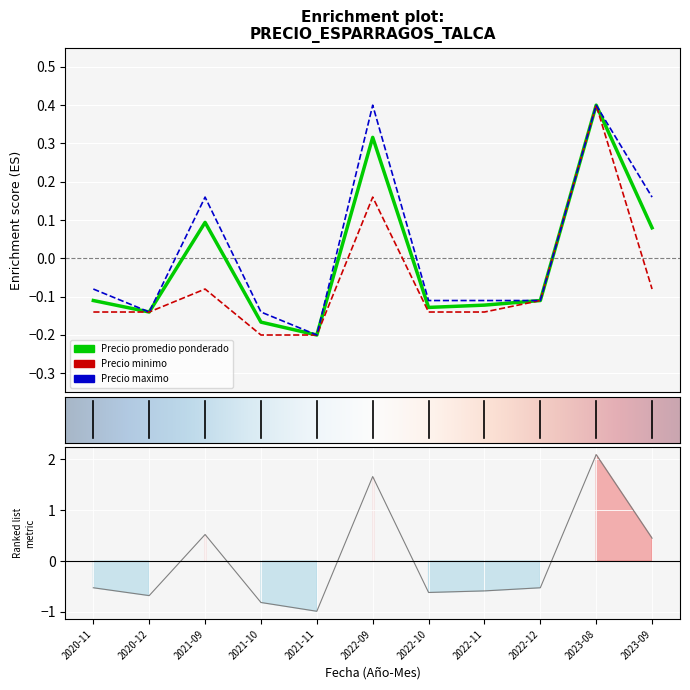

The Precio promedio ponderado series shows 0.4 at 2023-08. True or false?

True